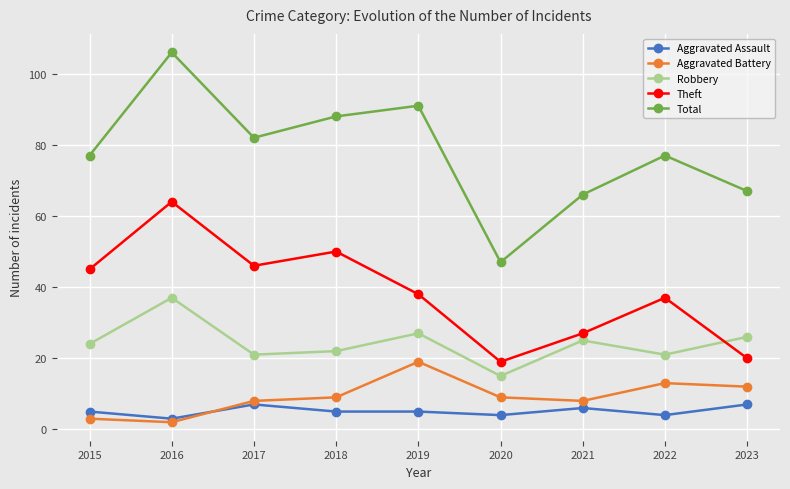

Rank the series by their maximum value, from lowest to highest.

Aggravated Assault, Aggravated Battery, Robbery, Theft, Total